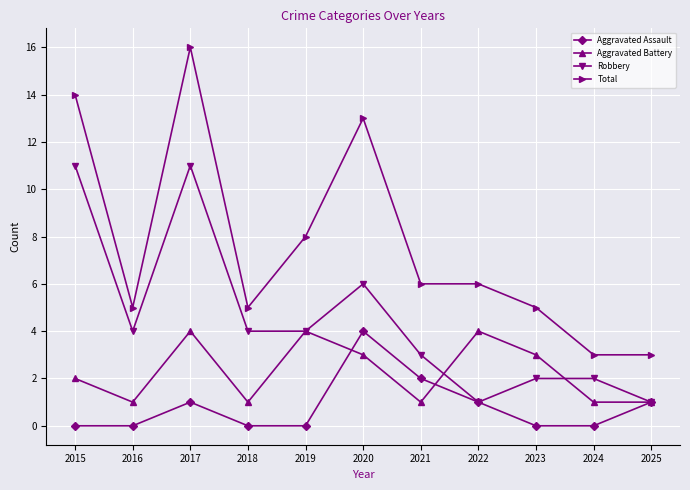

Which series has the largest total across all categories?

Total